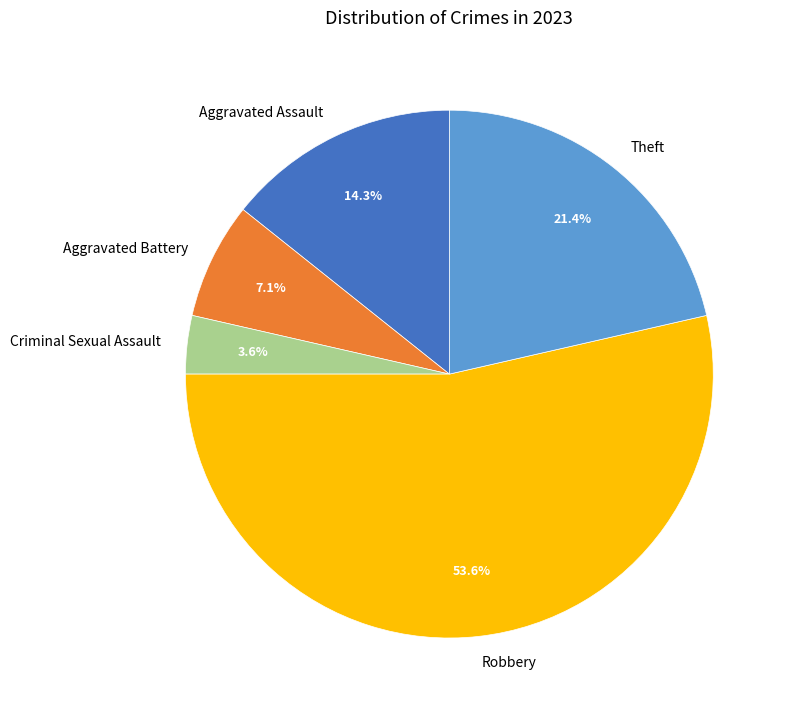

Is there any slice that represents more than half of the pie?

Yes